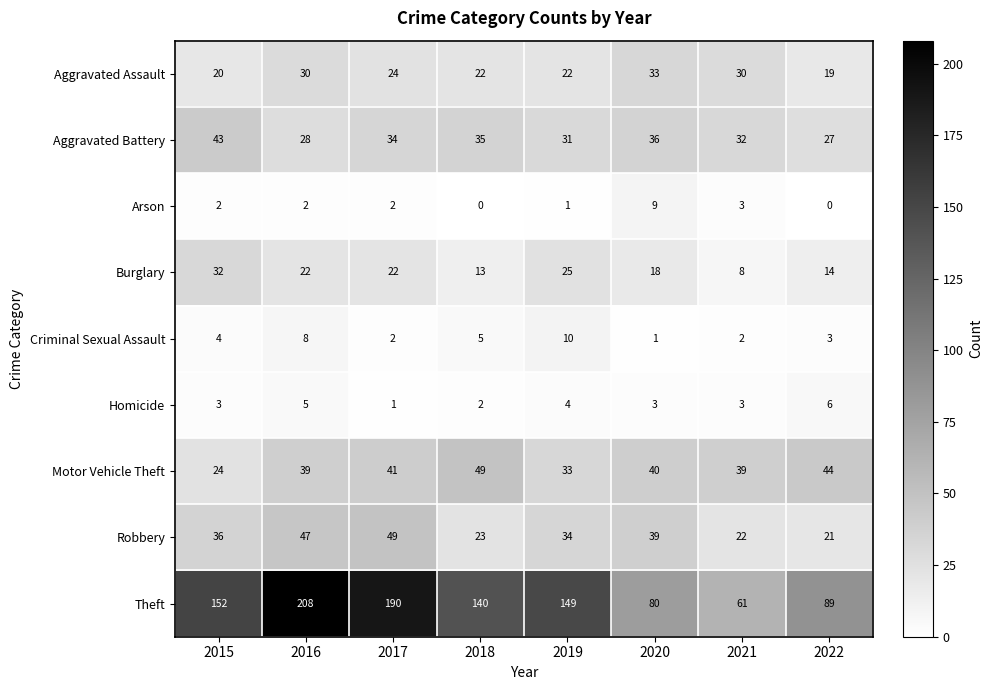

What is the lowest value of the Theft series?

61